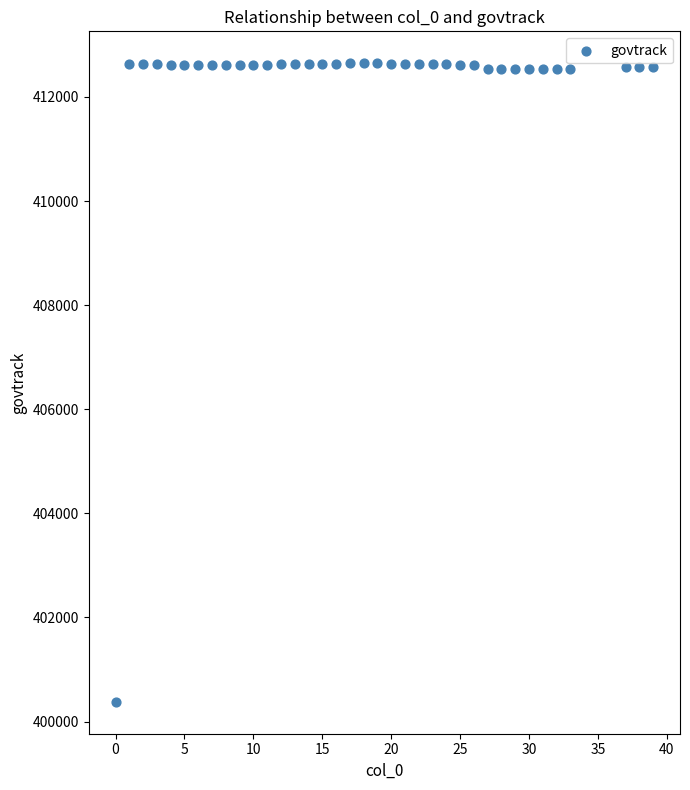

What is the range of Y values (max minus min)?

12269